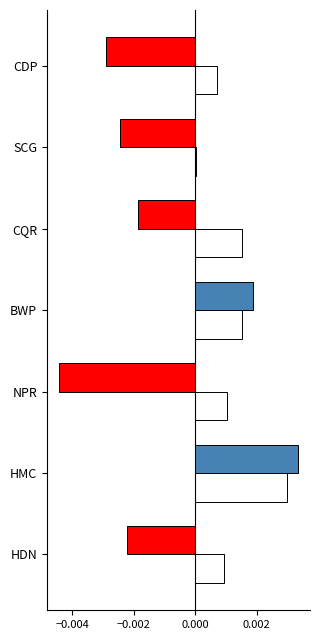

At which category is the sum across all series the highest?

HMC